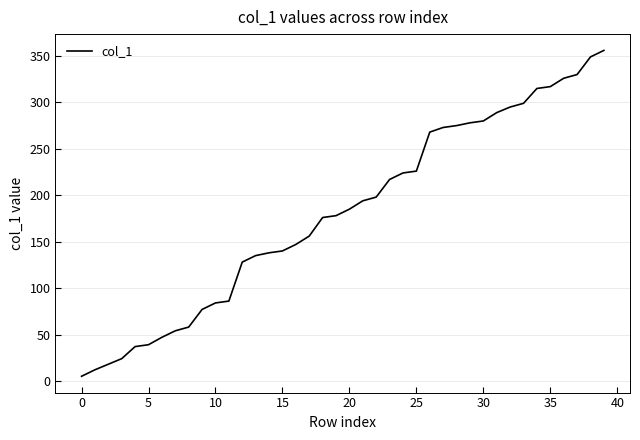

Reading right to left, extract all data points from this chart.

356	349	330	326	317	315	299	295	289	280	278	275	273	268	226	224	217	198	194	185	178	176	156	147	140	138	135	128	86	84	77	58	54	47	39	37	24	18	12	5